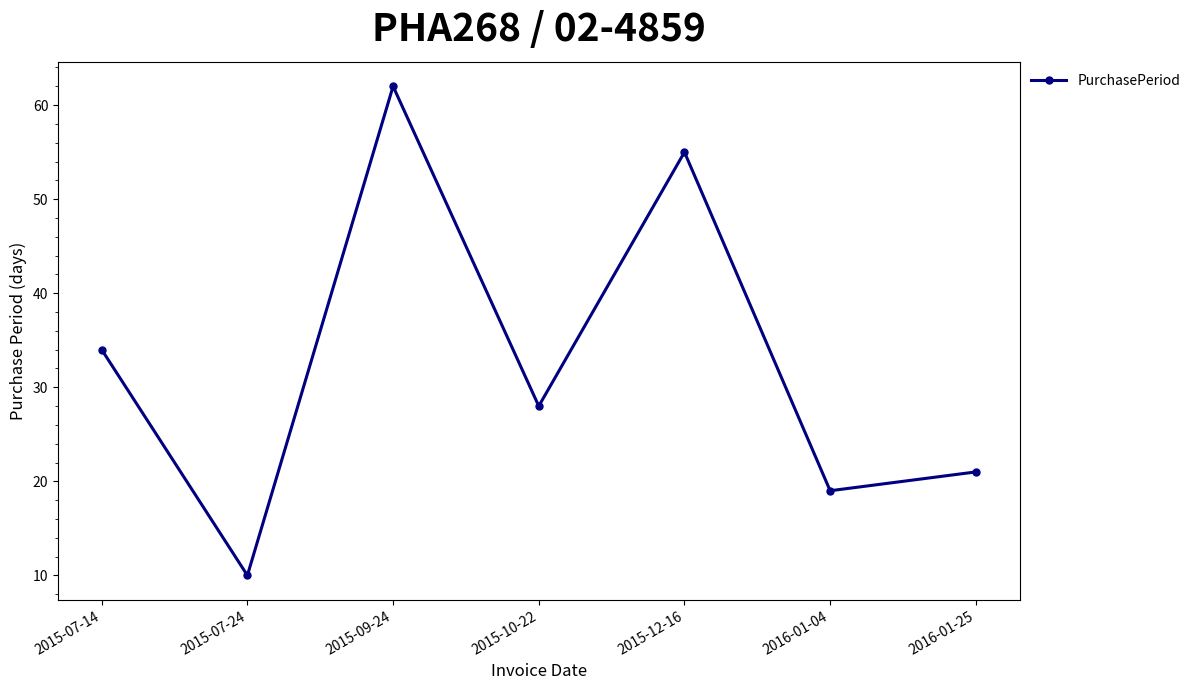

List the labels in order of value, smallest first.

2015-07-24, 2016-01-04, 2016-01-25, 2015-10-22, 2015-07-14, 2015-12-16, 2015-09-24